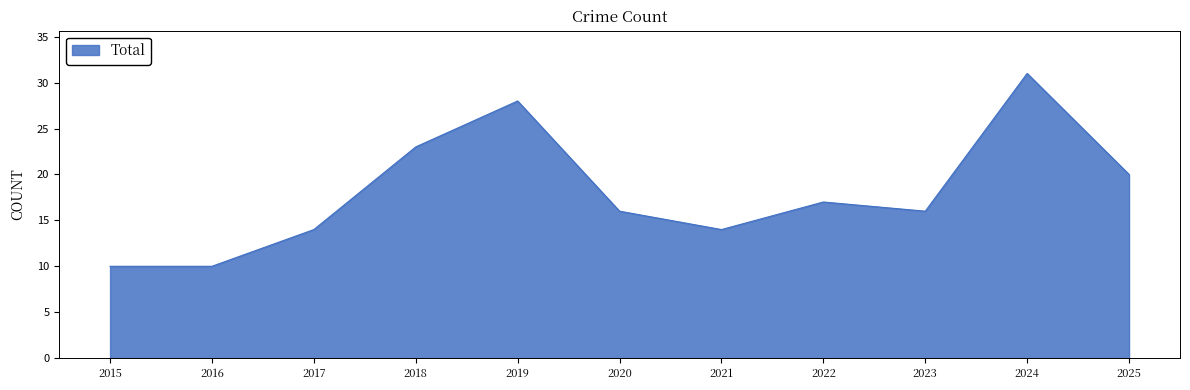

The value at 2019 is 49. True or false?

False